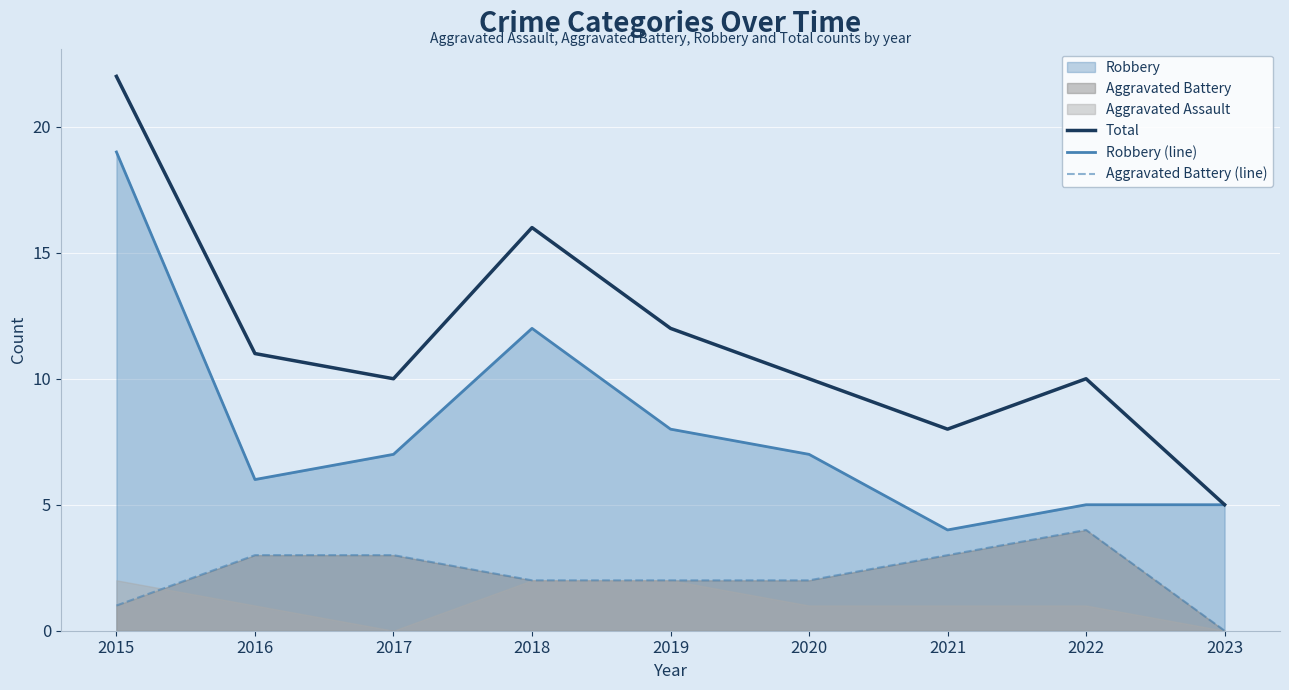

What value does the Robbery (line) series have at 2019?

8